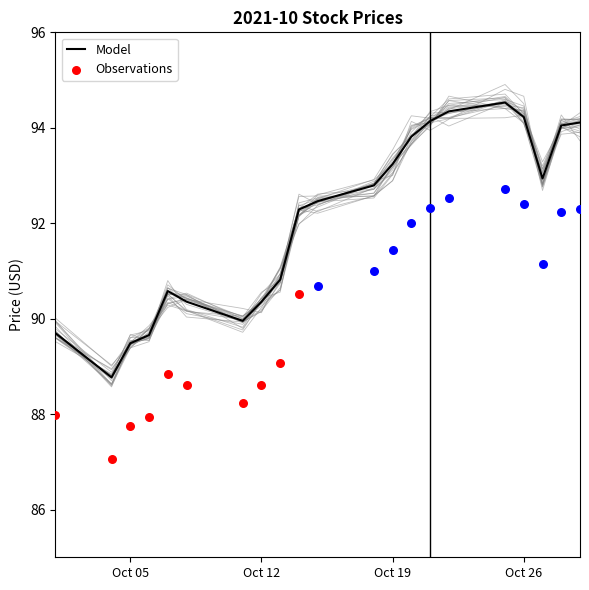

The value of Model at Oct 12 is 63.2. True or false?

False